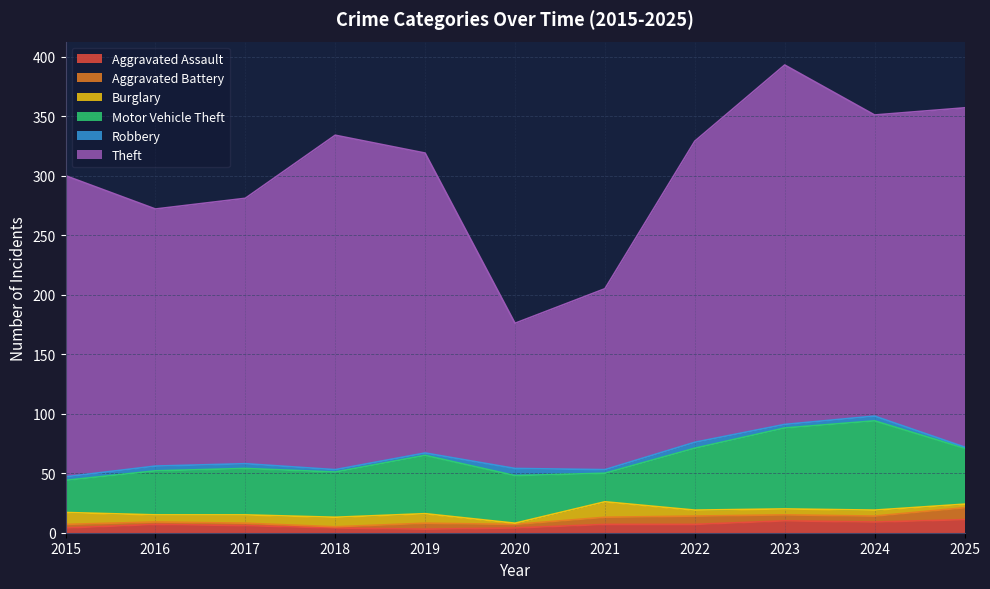

True or false: Aggravated Assault and Burglary cross at least once.

True